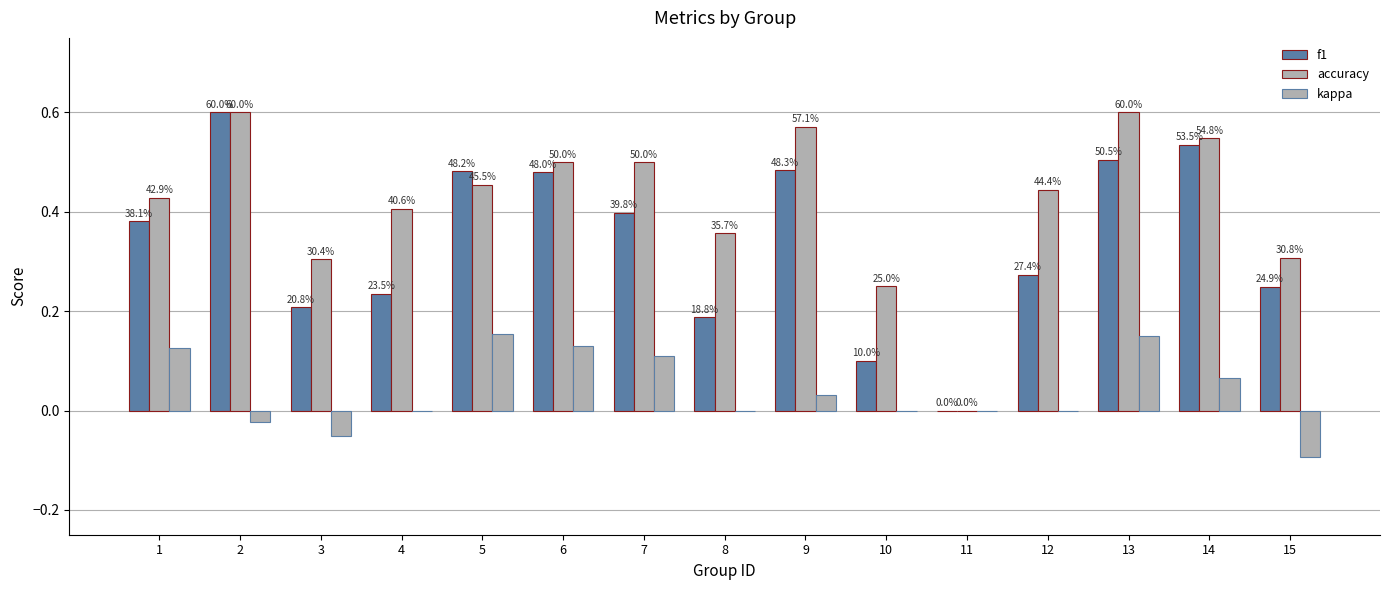

What is the sum of all accuracy values?

6.3